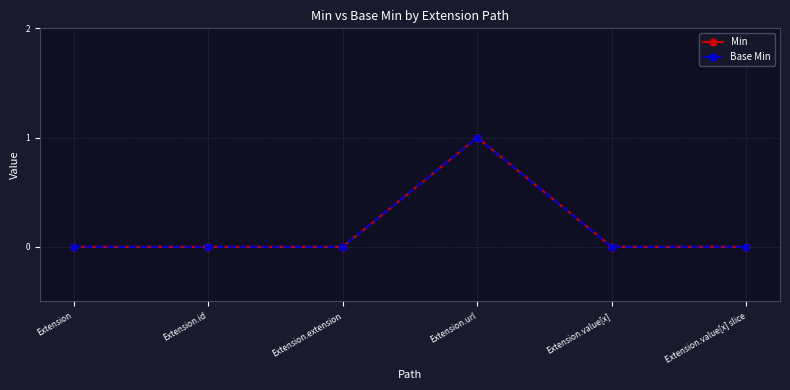

At which category does Min reach its first local peak?

Extension.url